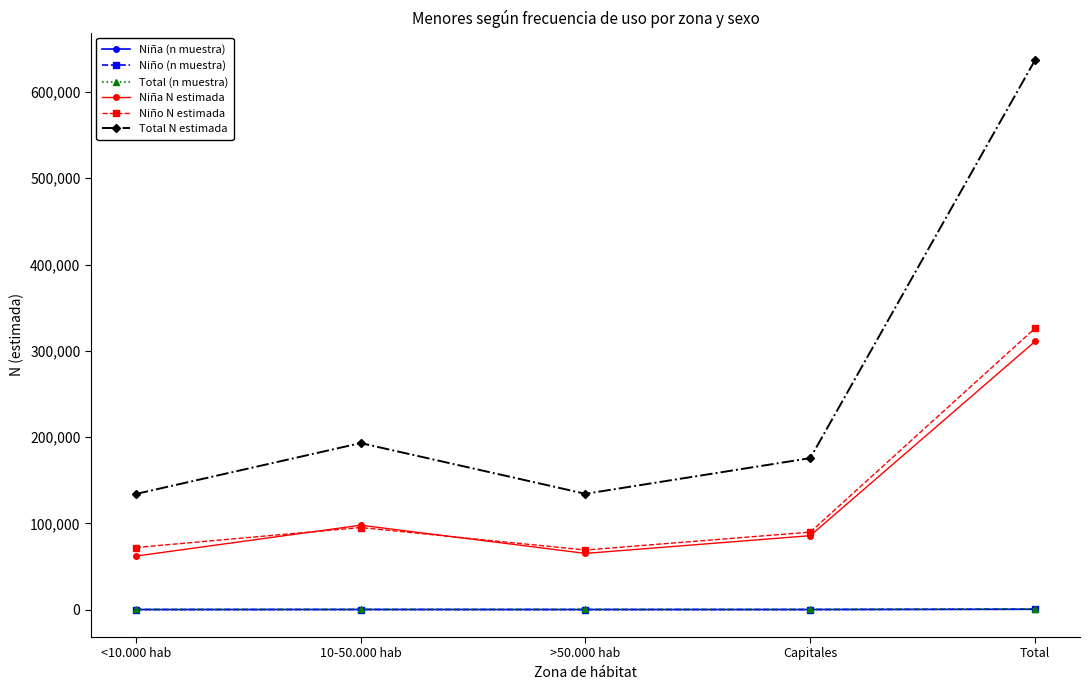

What is the label of the 5th point from the left?

Total